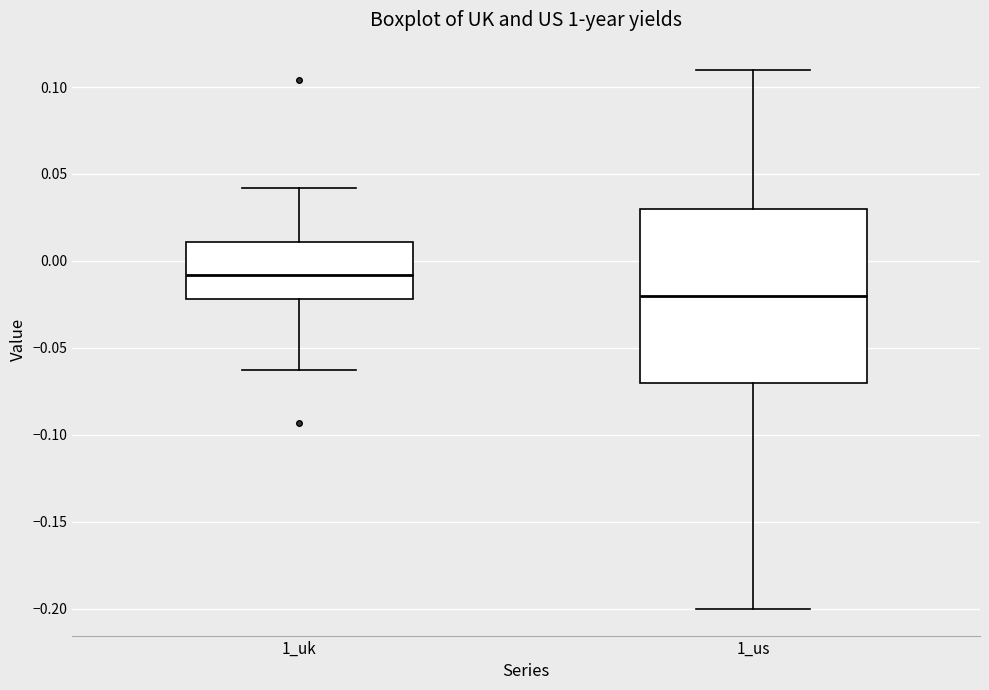

Reading left to right, transcribe this box plot: for each box, give where its median line is, the range the box spans, and where its two whiskers end, as read against the y-axis. The values are not printed on the chart, so give them approximately, as read against the axis.

1_uk: median -0.010, box -0.020 to 0.010, whiskers -0.065 to 0.040
1_us: median -0.020, box -0.070 to 0.030, whiskers -0.200 to 0.110